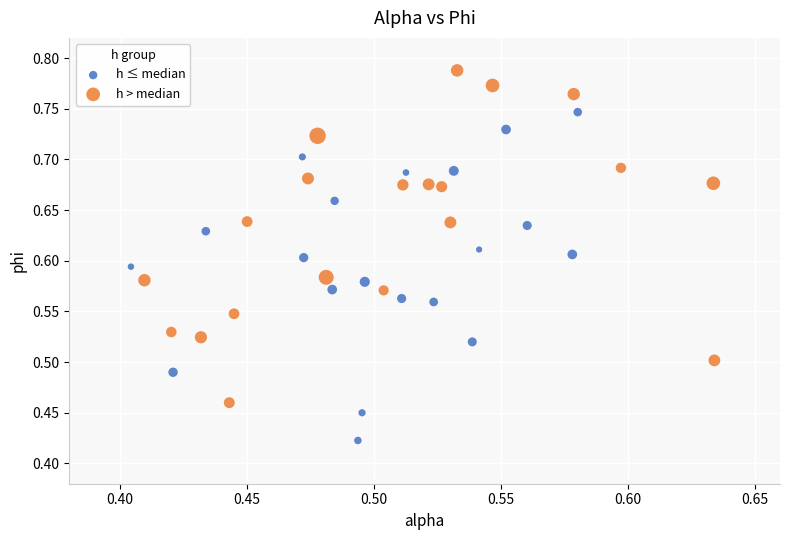

Which series reaches the maximum Y coordinate?

h > median